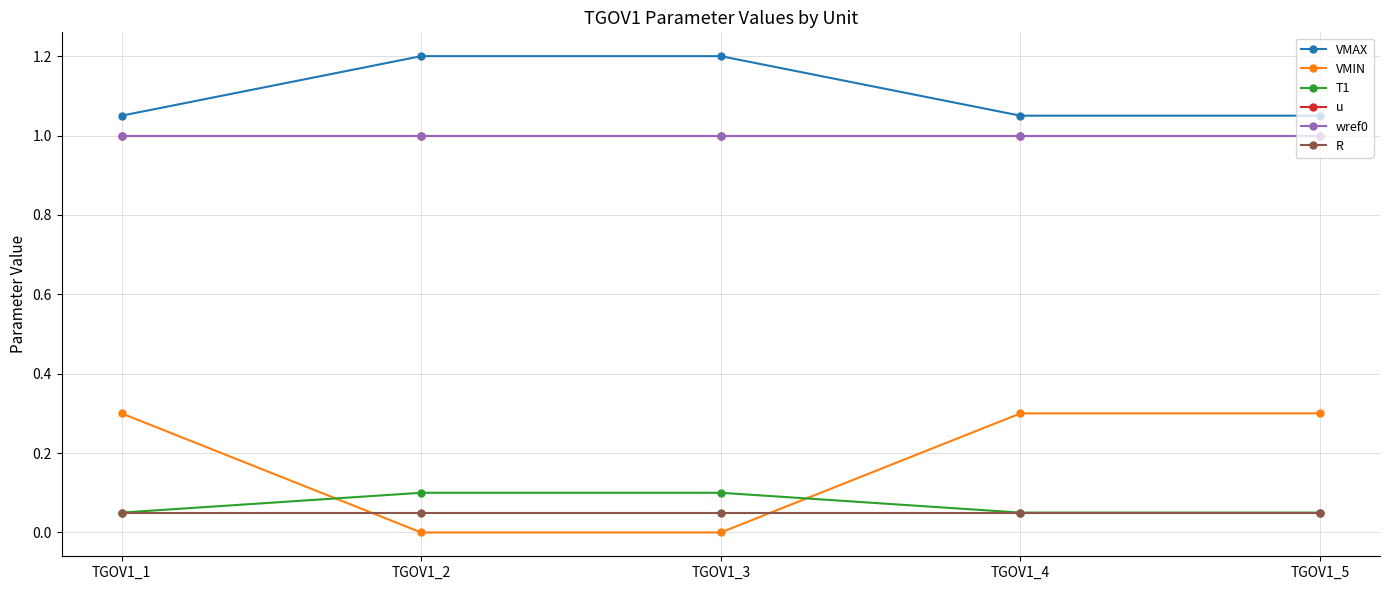

Reading left to right, extract all data points from this chart.

VMAX: 1.1	1.2	1.2	1.1	1.1
VMIN: 0.3	0.0	0.0	0.3	0.3
T1: 0.1	0.1	0.1	0.1	0.1
u: 1.0	1.0	1.0	1.0	1.0
wref0: 1.0	1.0	1.0	1.0	1.0
R: 0.1	0.1	0.1	0.1	0.1